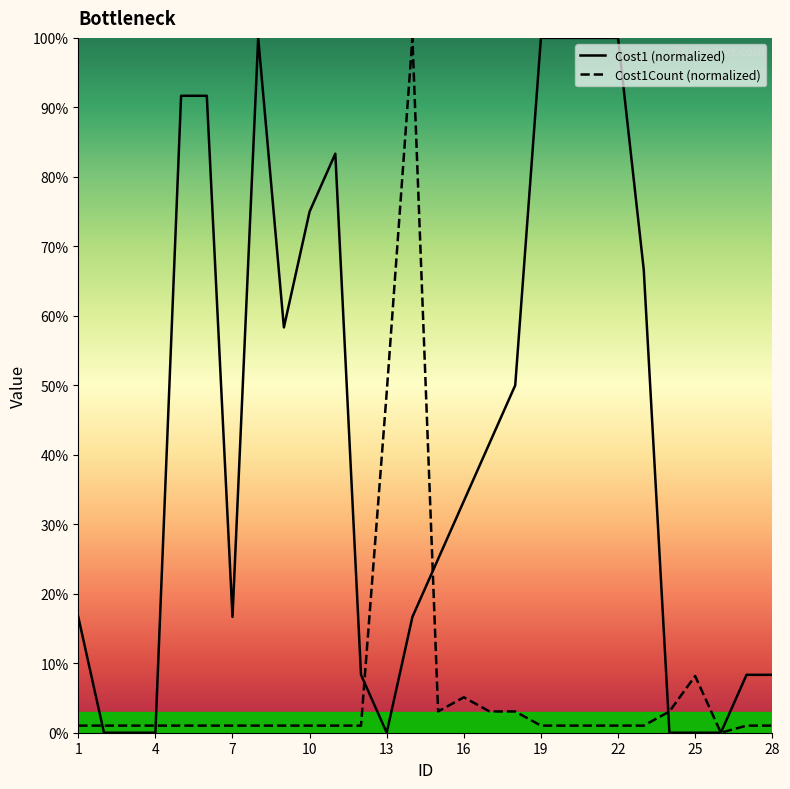

How many intersections are there between Cost1Count and Cost1?

5